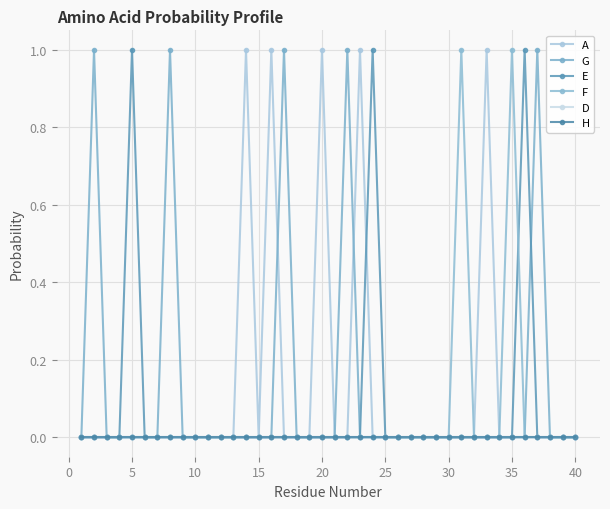

Which series has the largest range (max minus min)?

A